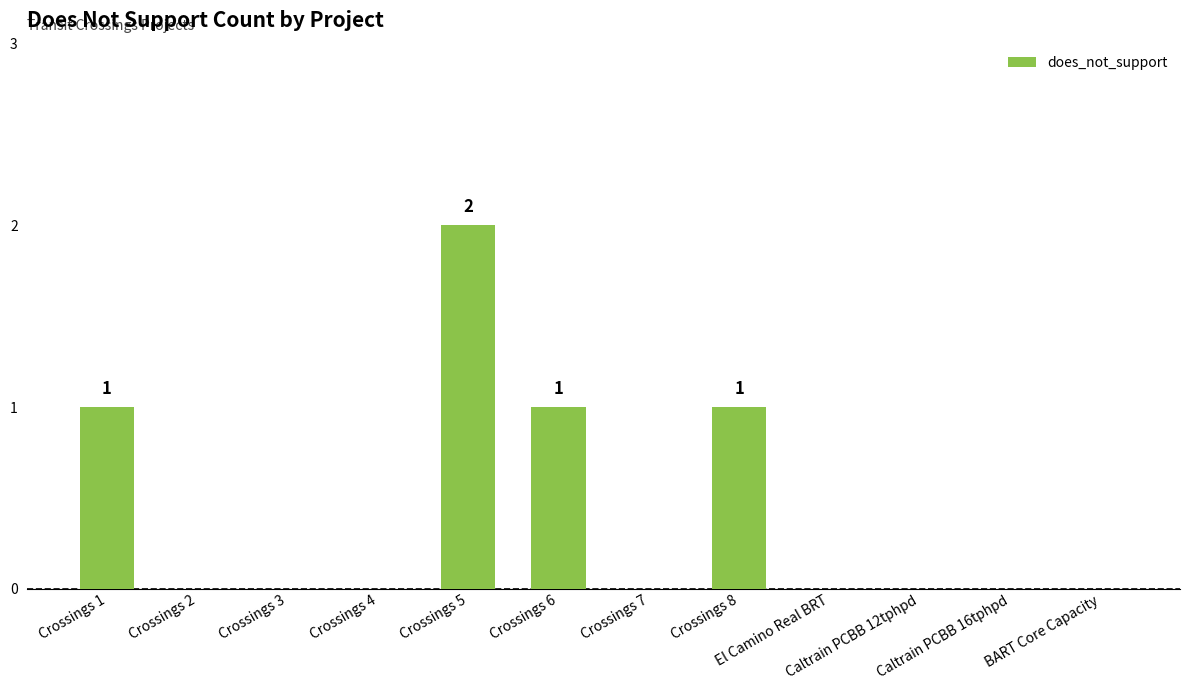

How many series are shown in this chart?

1